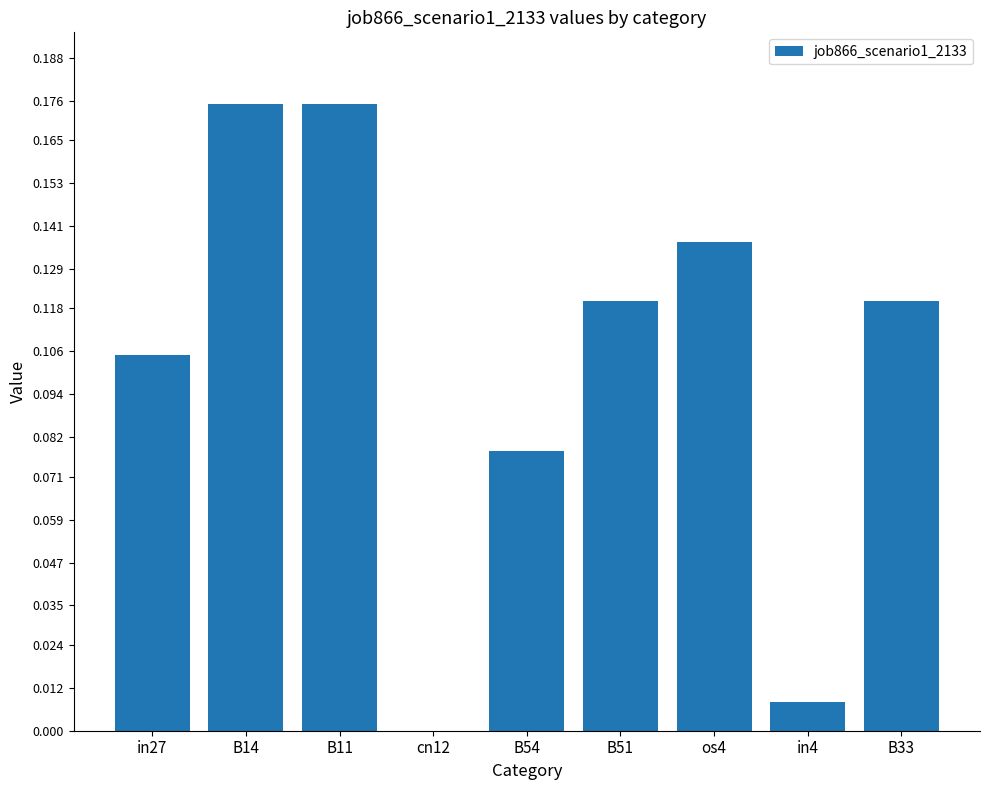

Which has a higher value, B14 or in27?

B14